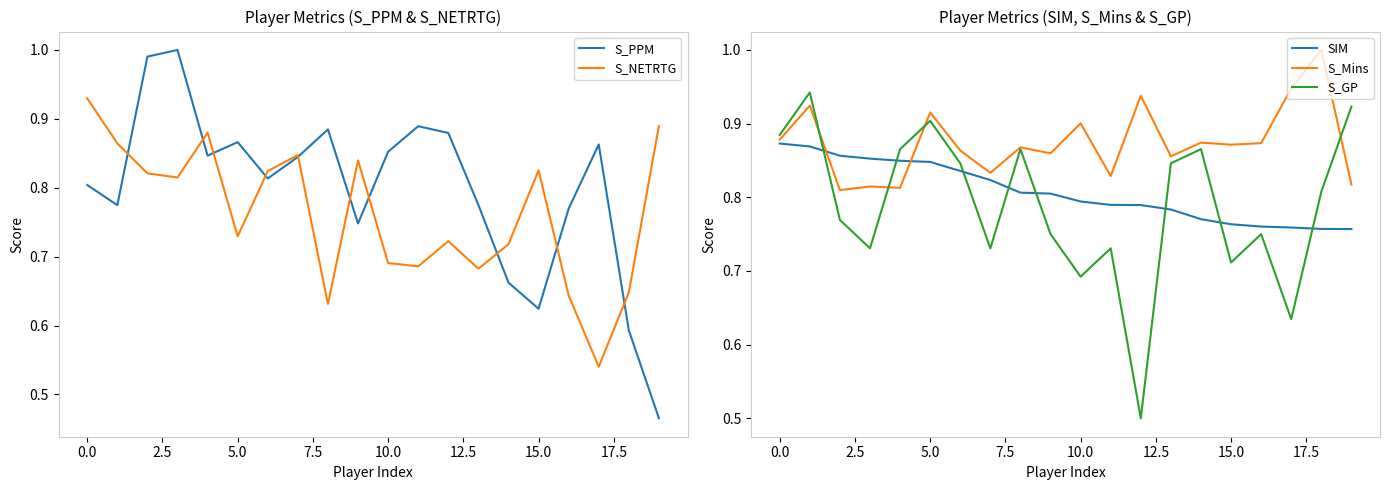

Read the SIM value at 11.

0.8